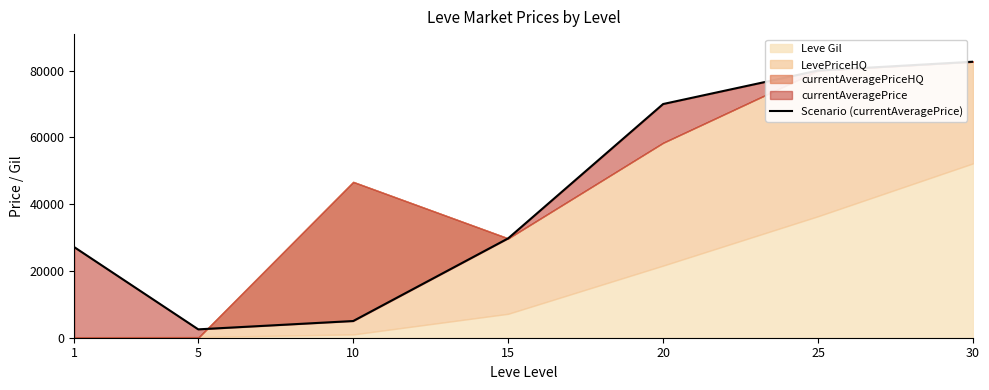

At which label does the data first exceed 29750?

20